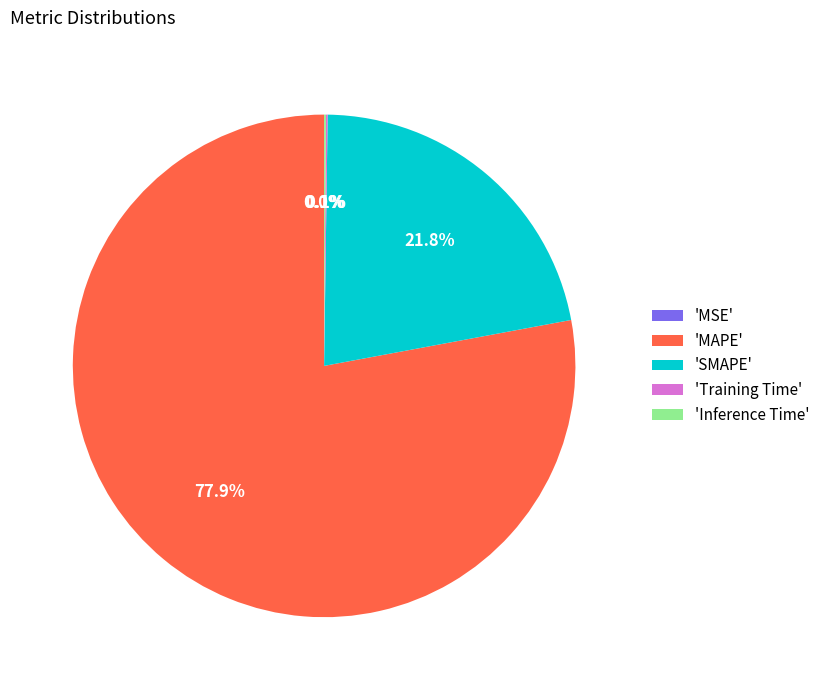

Which slice represents more than half of the pie?

'MAPE'